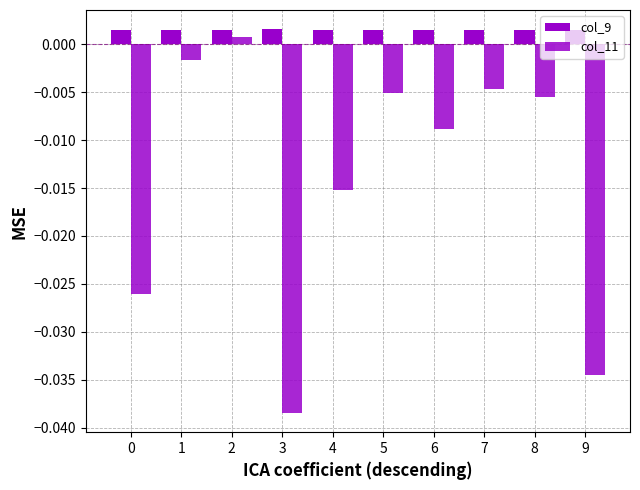

Which label corresponds to the smallest value in the chart?

3